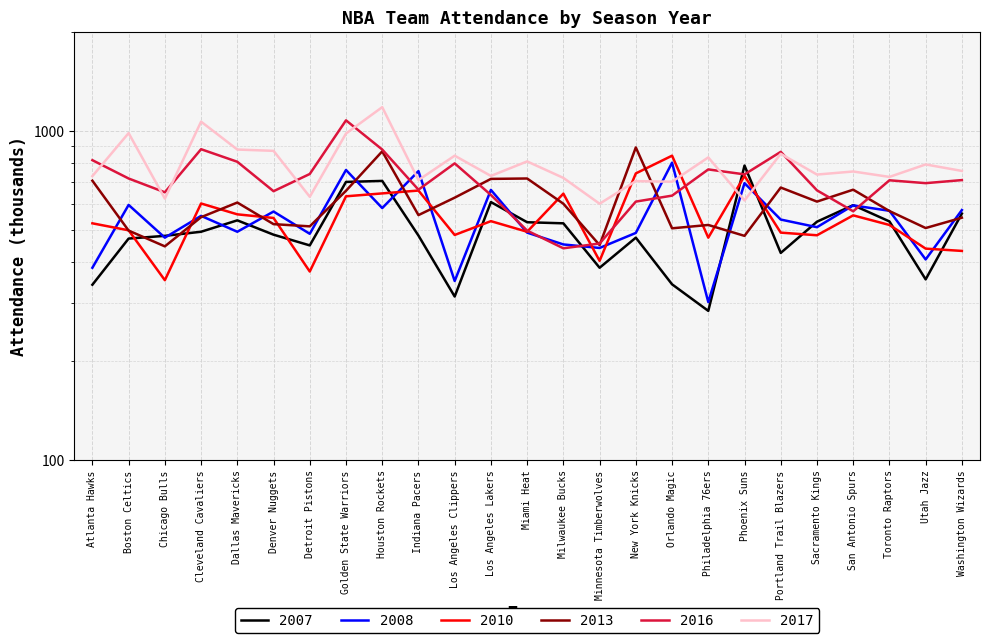

The value of 2017 at Dallas Mavericks is 556. True or false?

False